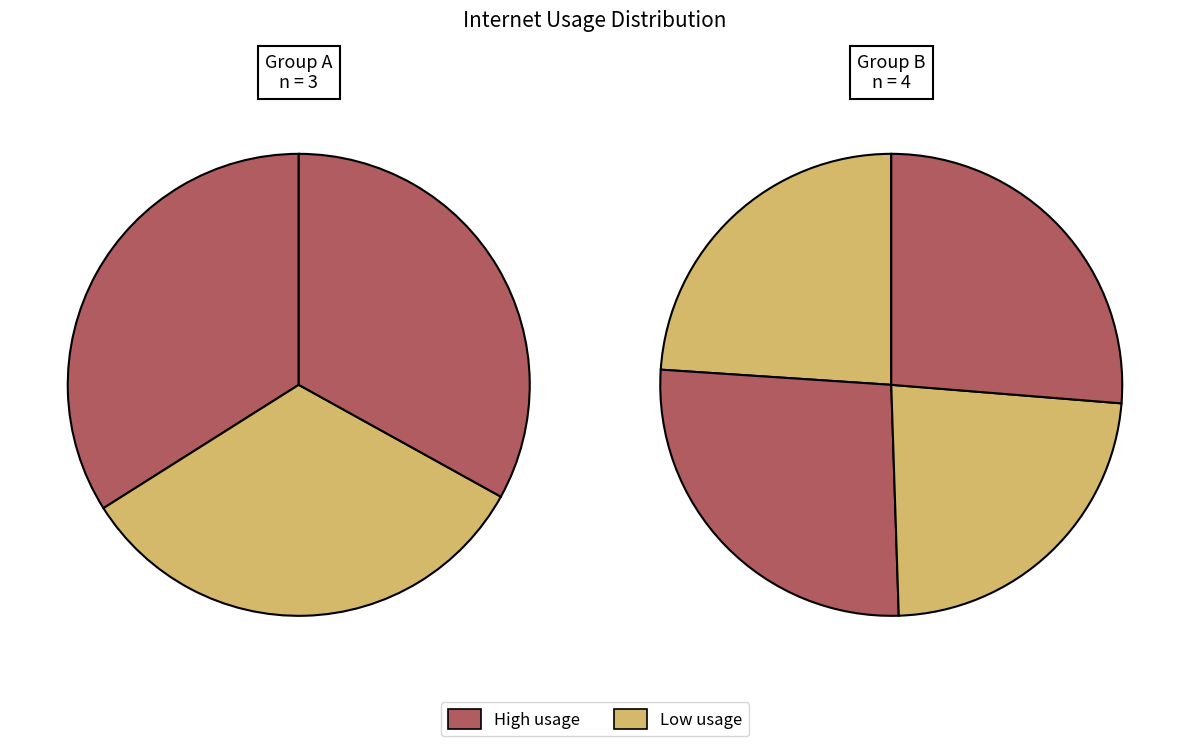

Is there a majority slice in this chart?

No